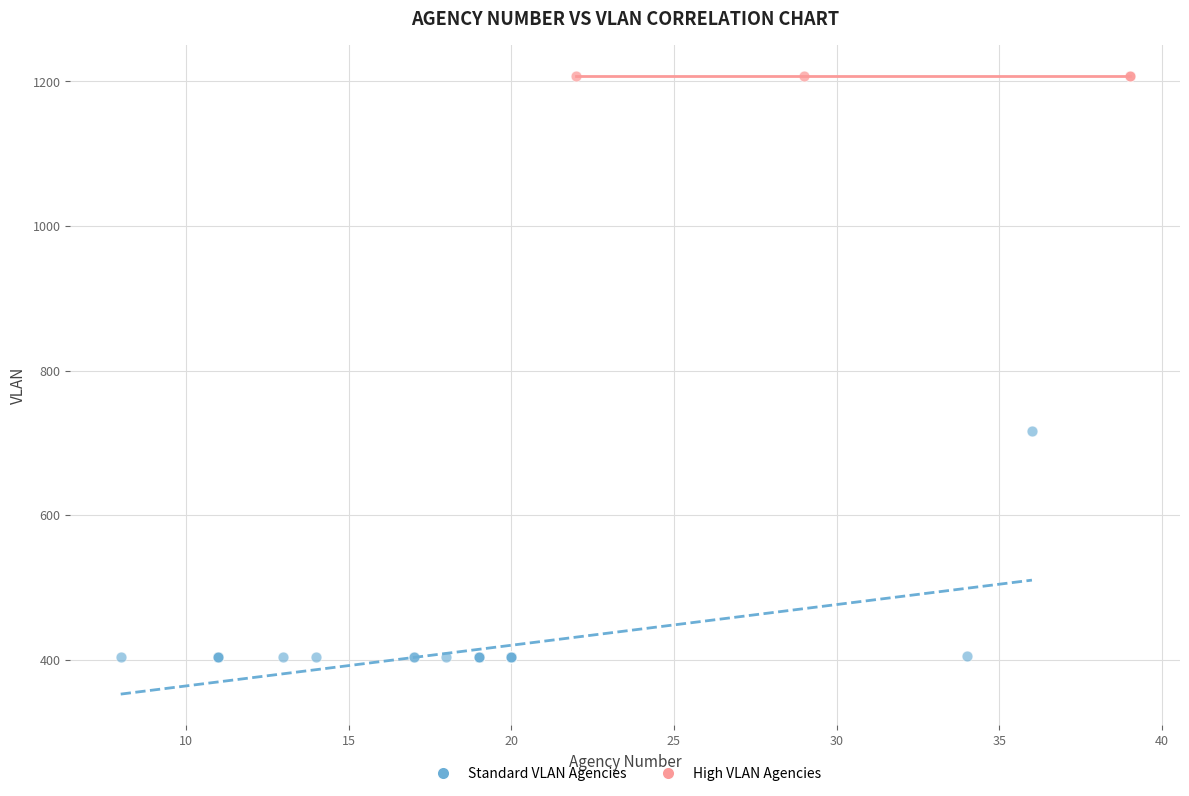

Which series reaches the minimum Y coordinate?

Standard VLAN Agencies